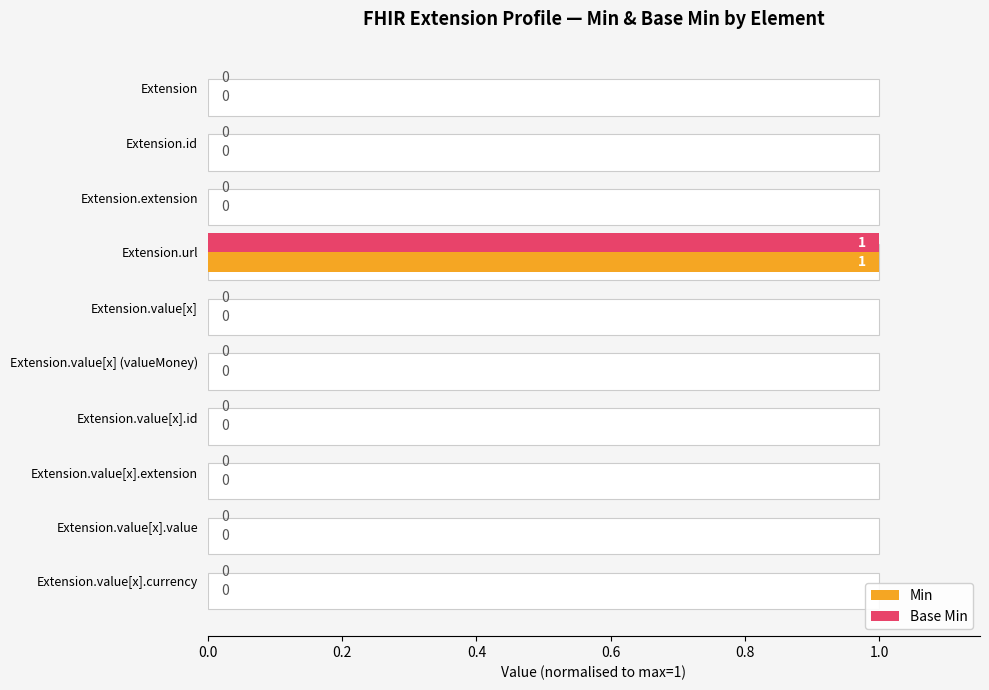

Is the value of Min at Extension.value[x].value greater than the value of Base Min at Extension.value[x].value?

No